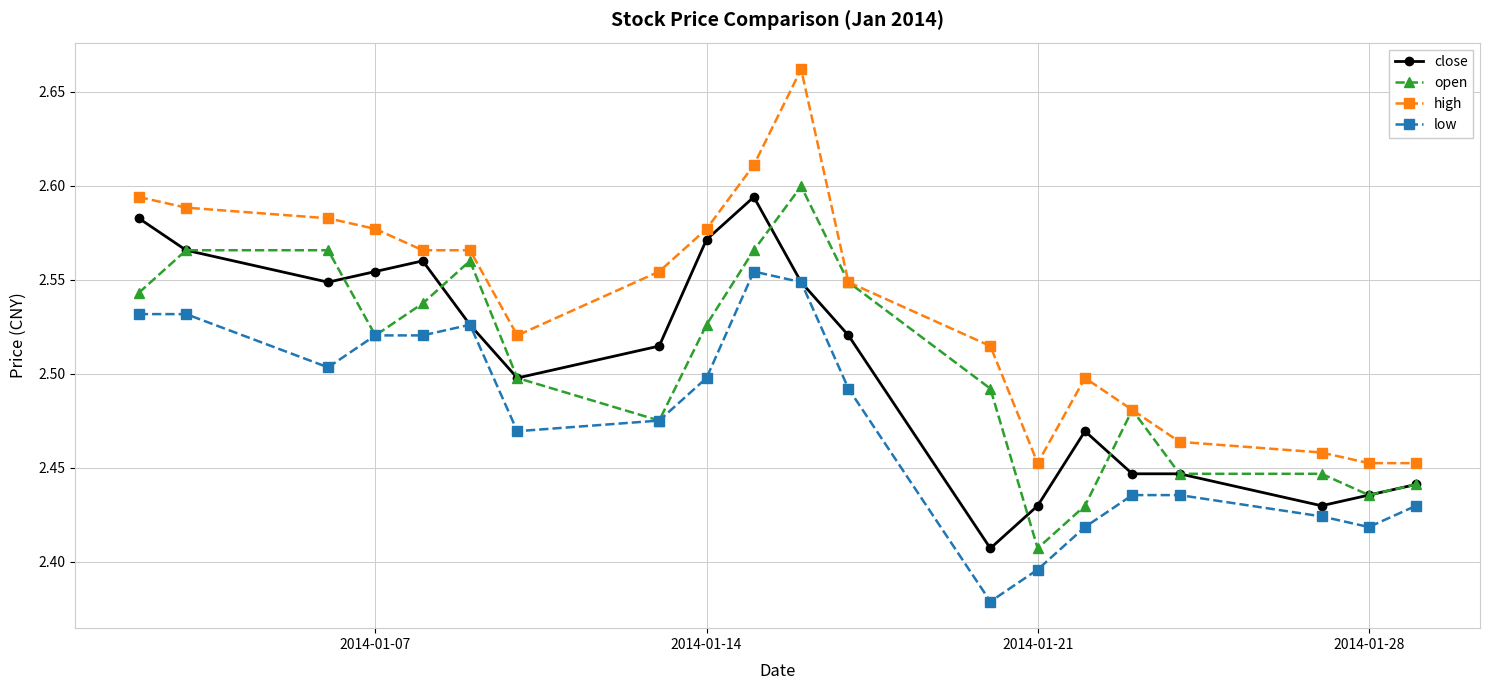

True or false: close has more than 1 interior local peaks.

True